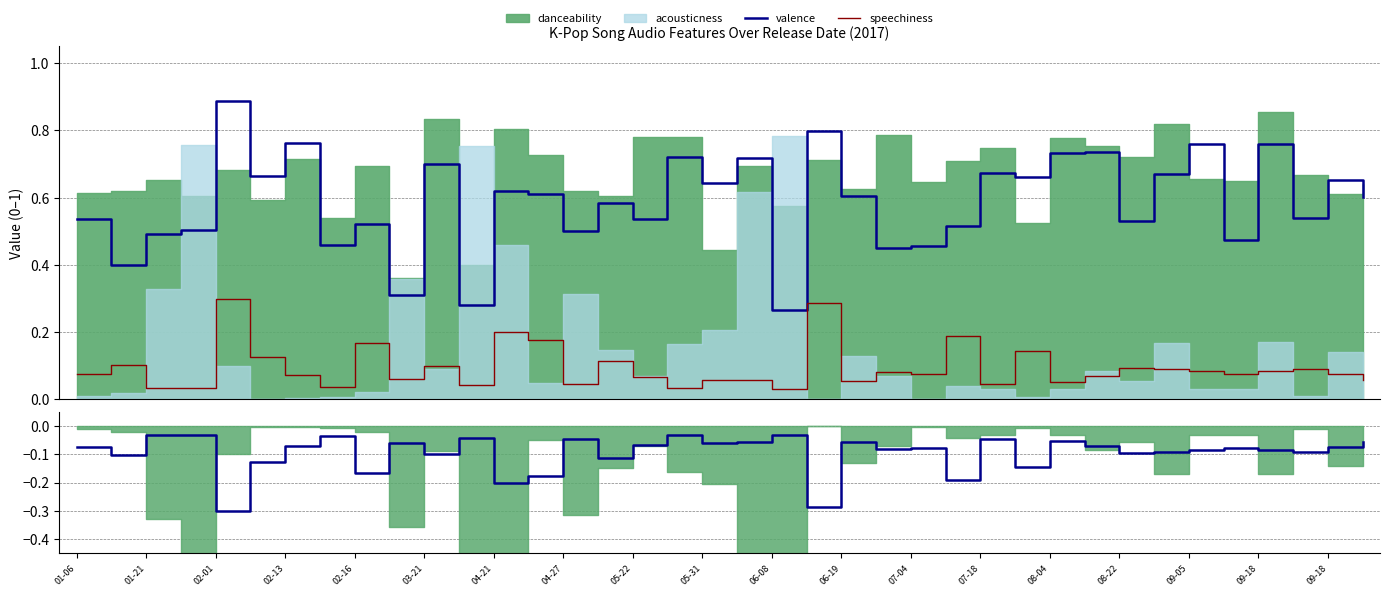

Reading left to right, what are all the values shown in this chart?

valence: 0.5	0.4	0.5	0.5	0.9	0.7	0.8	0.5	0.5	0.3	0.7	0.3	0.6	0.6	0.5	0.6	0.5	0.7	0.6	0.7	0.3	0.8	0.6	0.5	0.5	0.5	0.7	0.7	0.7	0.7	0.5	0.7	0.8	0.5	0.8	0.5	0.7	0.6
speechiness: 0.1	0.1	0.0	0.0	0.3	0.1	0.1	0.0	0.2	0.1	0.1	0.0	0.2	0.2	0.0	0.1	0.1	0.0	0.1	0.1	0.0	0.3	0.1	0.1	0.1	0.2	0.0	0.1	0.1	0.1	0.1	0.1	0.1	0.1	0.1	0.1	0.1	0.1
speechiness (neg): -0.1	-0.1	-0.0	-0.0	-0.3	-0.1	-0.1	-0.0	-0.2	-0.1	-0.1	-0.0	-0.2	-0.2	-0.0	-0.1	-0.1	-0.0	-0.1	-0.1	-0.0	-0.3	-0.1	-0.1	-0.1	-0.2	-0.0	-0.1	-0.1	-0.1	-0.1	-0.1	-0.1	-0.1	-0.1	-0.1	-0.1	-0.1